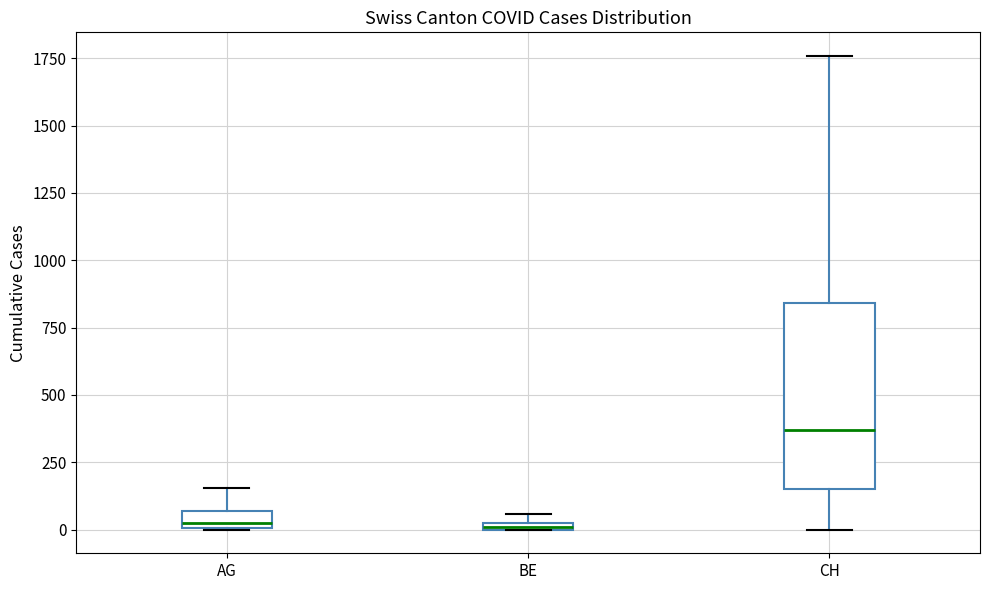

Comparing the boxes themselves (not the whiskers), which one is the tallest?

CH